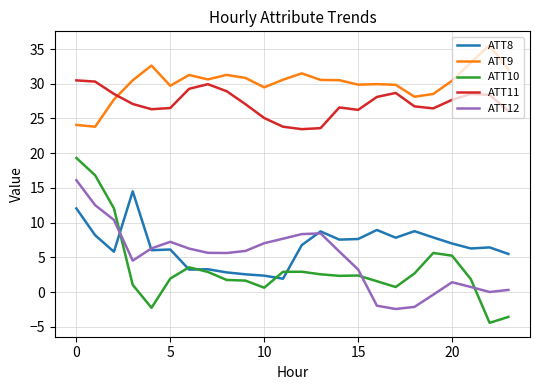

Which series has the largest total across all categories?

ATT9